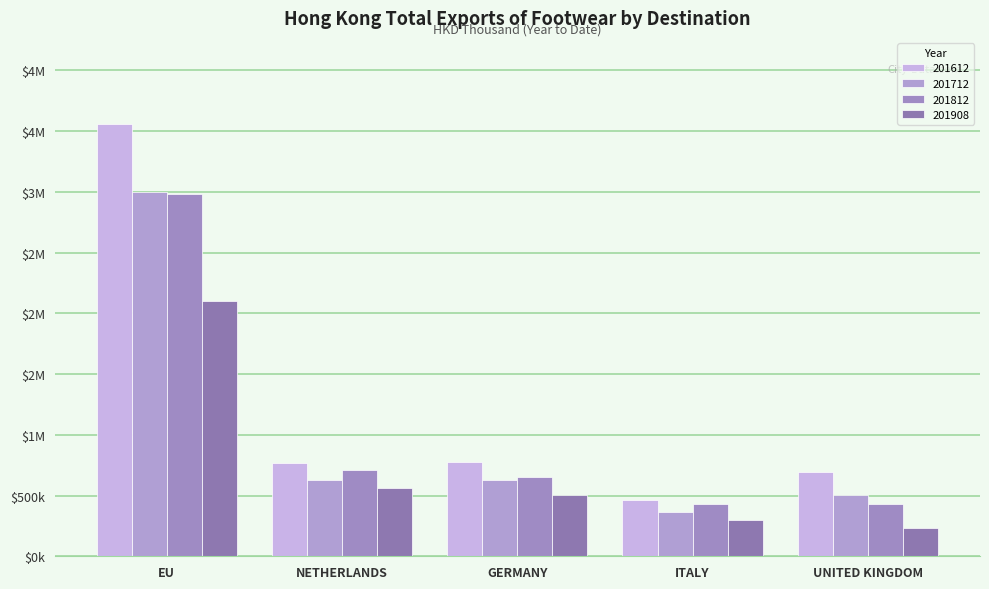

Reading left to right, extract all data points from this chart.

201612: 3556.5	771.1	772.4	462.0	697.0
201712: 2999.2	626.5	629.8	367.2	500.5
201812: 2979.1	708.1	655.4	433.6	426.9
201908: 2101.6	563.4	503.4	302.4	233.0